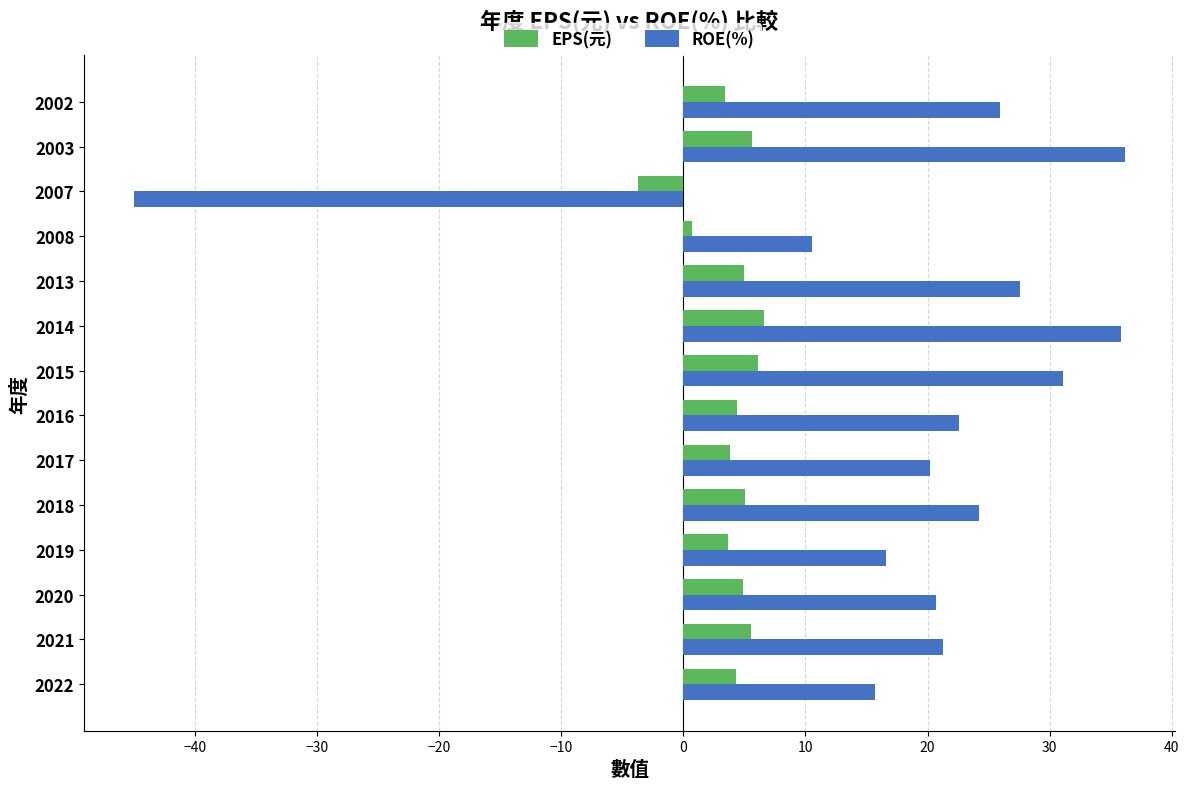

What is the smallest value displayed?

-45.0